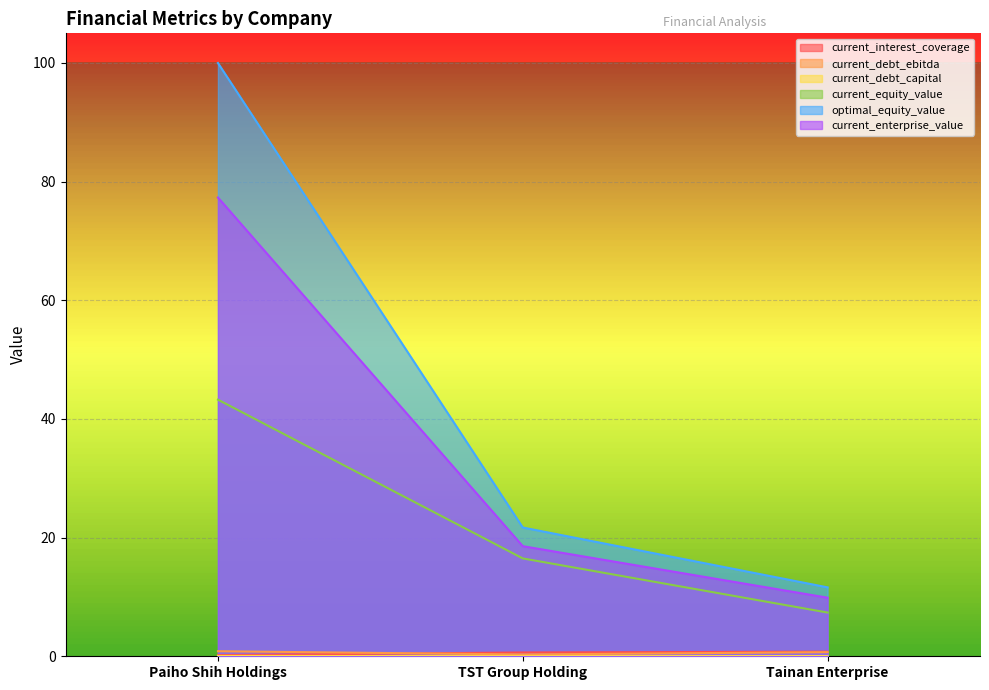

Reading left to right, list all the values displayed in this chart.

current_interest_coverage: Paiho Shih Holdings=0.2	TST Group Holding=0.6	Tainan Enterprise=0.8
current_debt_ebitda: Paiho Shih Holdings=0.9	TST Group Holding=0.3	Tainan Enterprise=0.7
current_debt_capital: Paiho Shih Holdings=0.1	TST Group Holding=0.0	Tainan Enterprise=0.0
current_equity_value: Paiho Shih Holdings=43.3	TST Group Holding=16.5	Tainan Enterprise=7.4
optimal_equity_value: Paiho Shih Holdings=100.0	TST Group Holding=21.7	Tainan Enterprise=11.6
current_enterprise_value: Paiho Shih Holdings=77.3	TST Group Holding=18.6	Tainan Enterprise=9.9